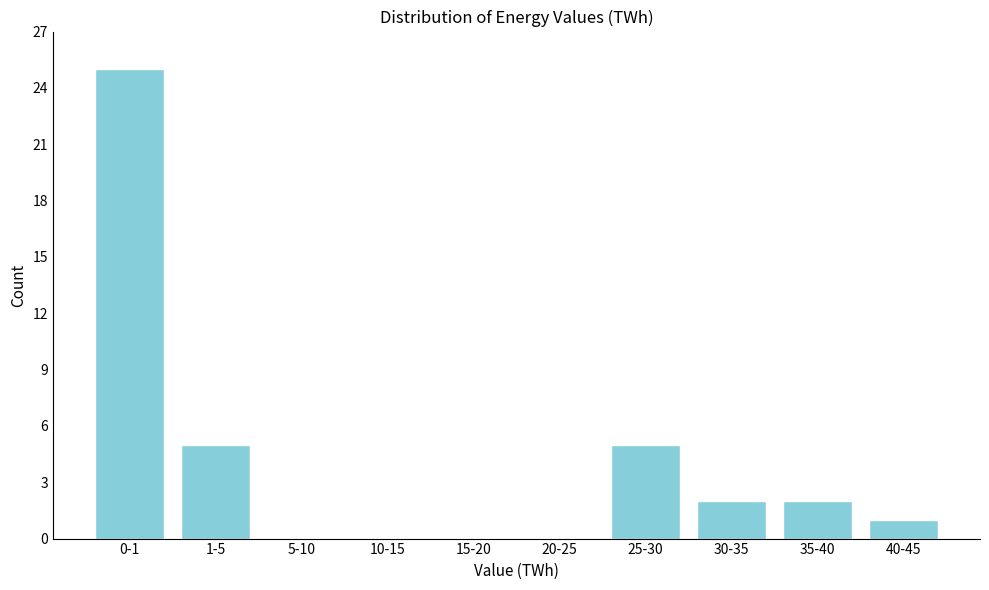

Reading left to right, what are all the values shown in this chart?

0-1=25	1-5=5	5-10=0	10-15=0	15-20=0	20-25=0	25-30=5	30-35=2	35-40=2	40-45=1